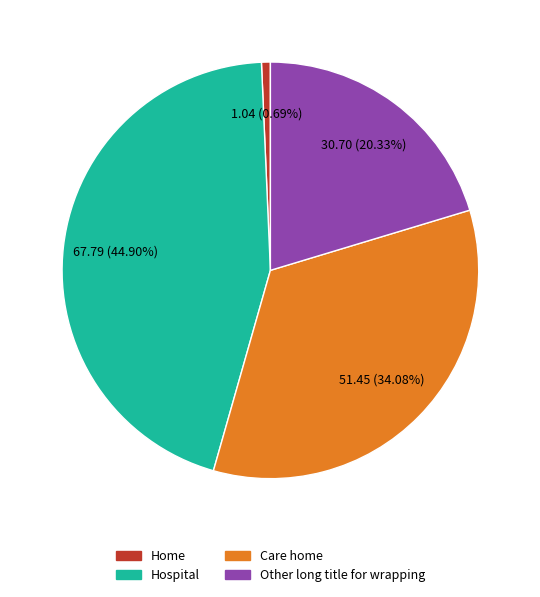

What is the total percentage of Home and Care home?

34.8%